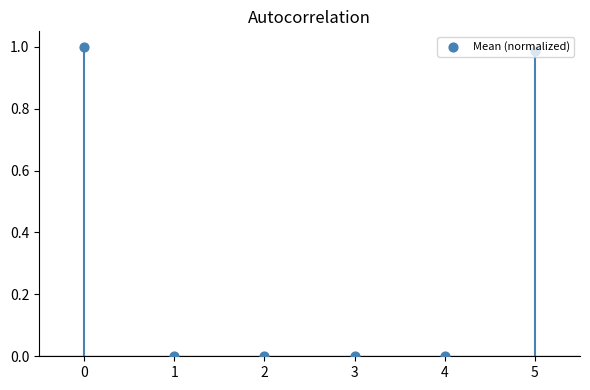

Between 1 and 3, which is larger?

1